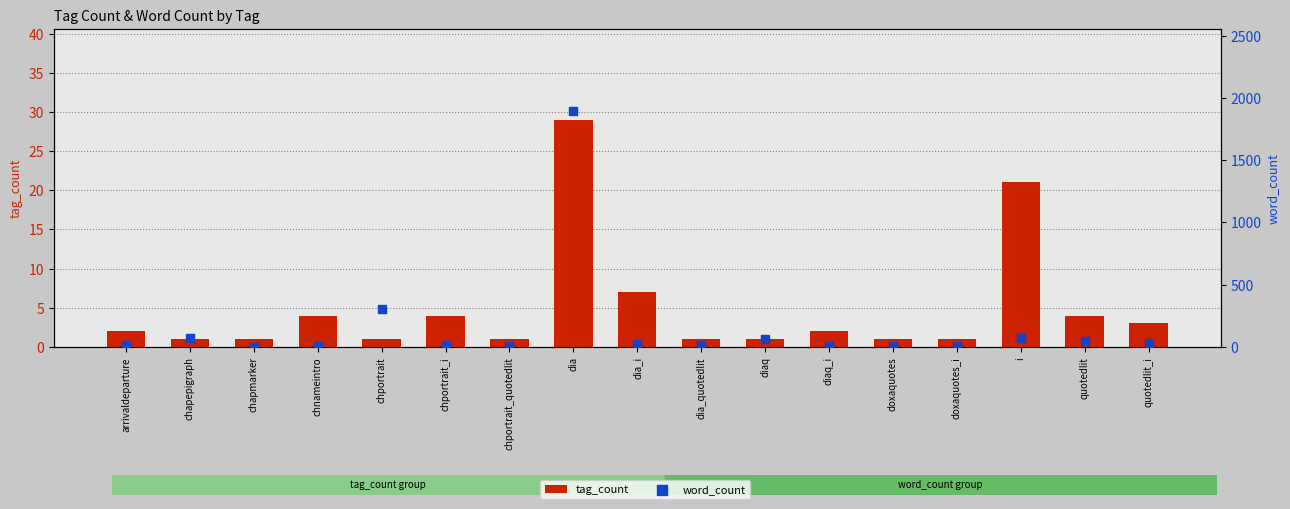

Is the value of tag_count at dia greater than the value of word_count at chapepigraph?

No